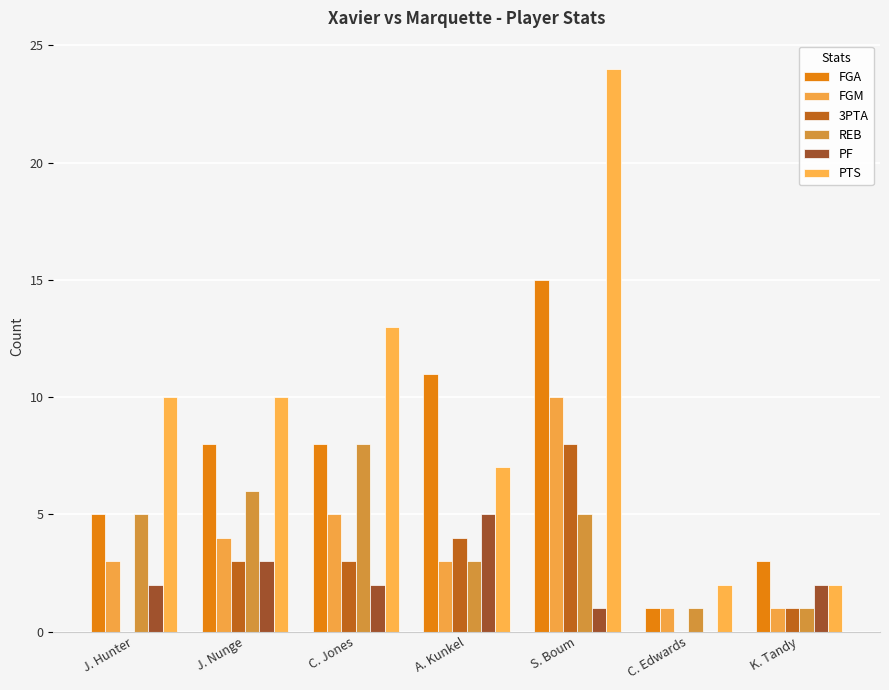

The 3PTA series shows -5 at C. Edwards. True or false?

False